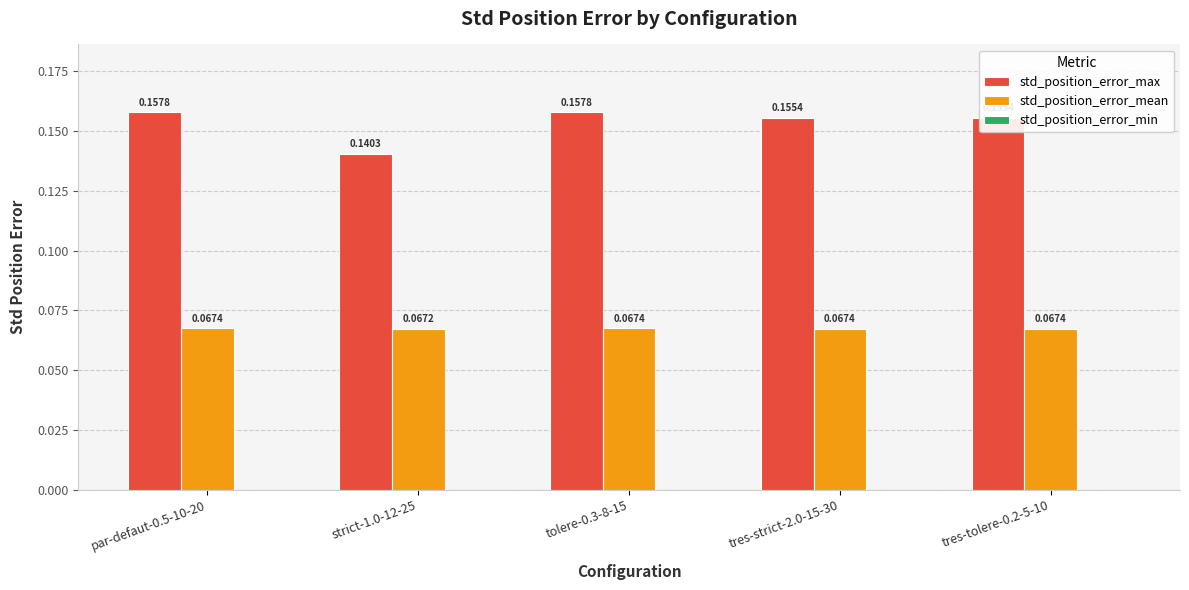

How many bars are there in each group?

2